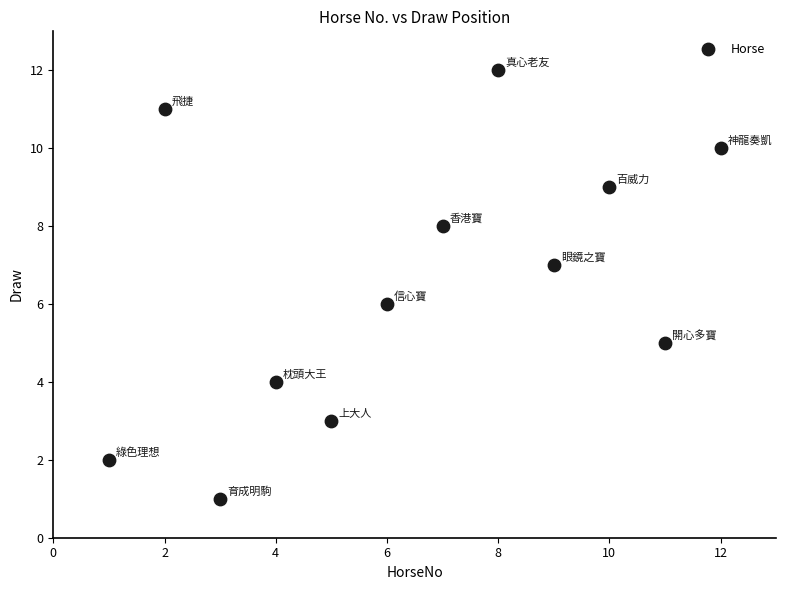

What is the range of X values (max minus min)?

11